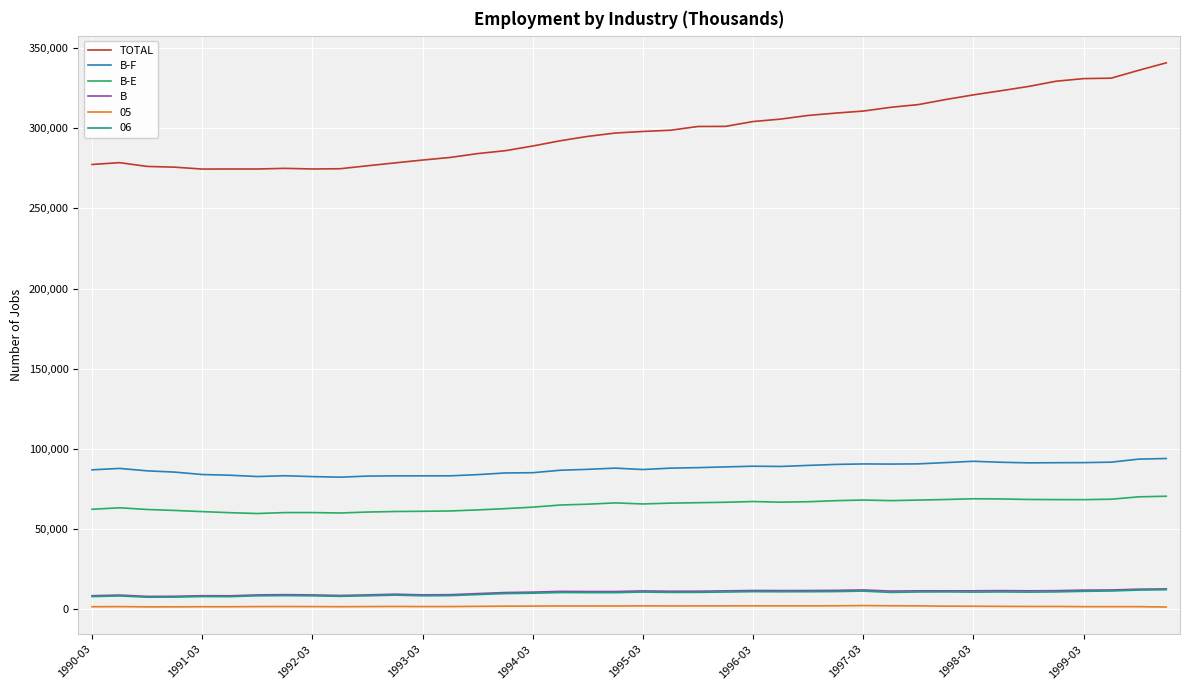

What are all the series names shown in the legend?

TOTAL, B-F, B-E, B, 05, 06